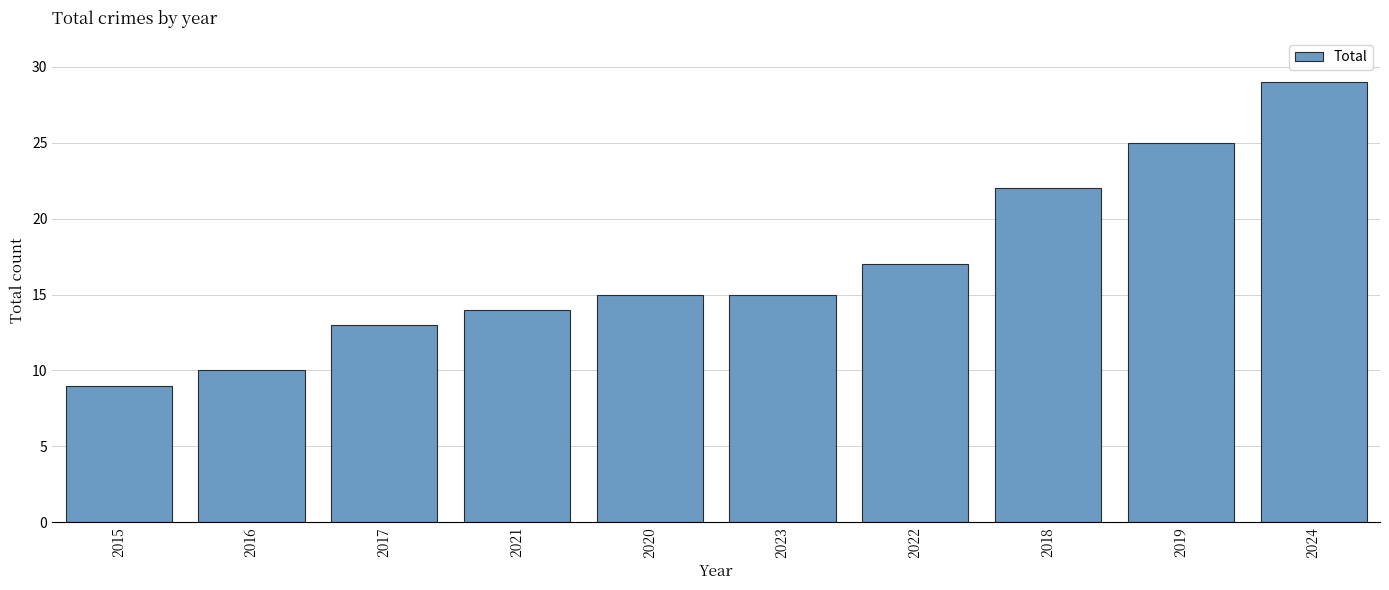

What is the label of the 1st bar from the right?

2024